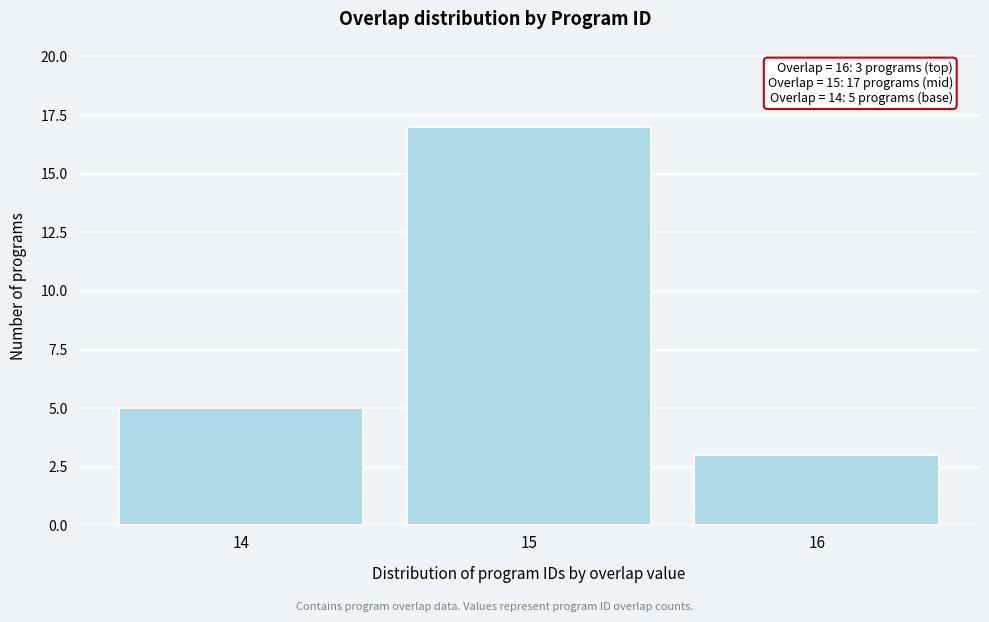

Reading right to left, what are all the values shown in this chart?

16=3	15=17	14=5